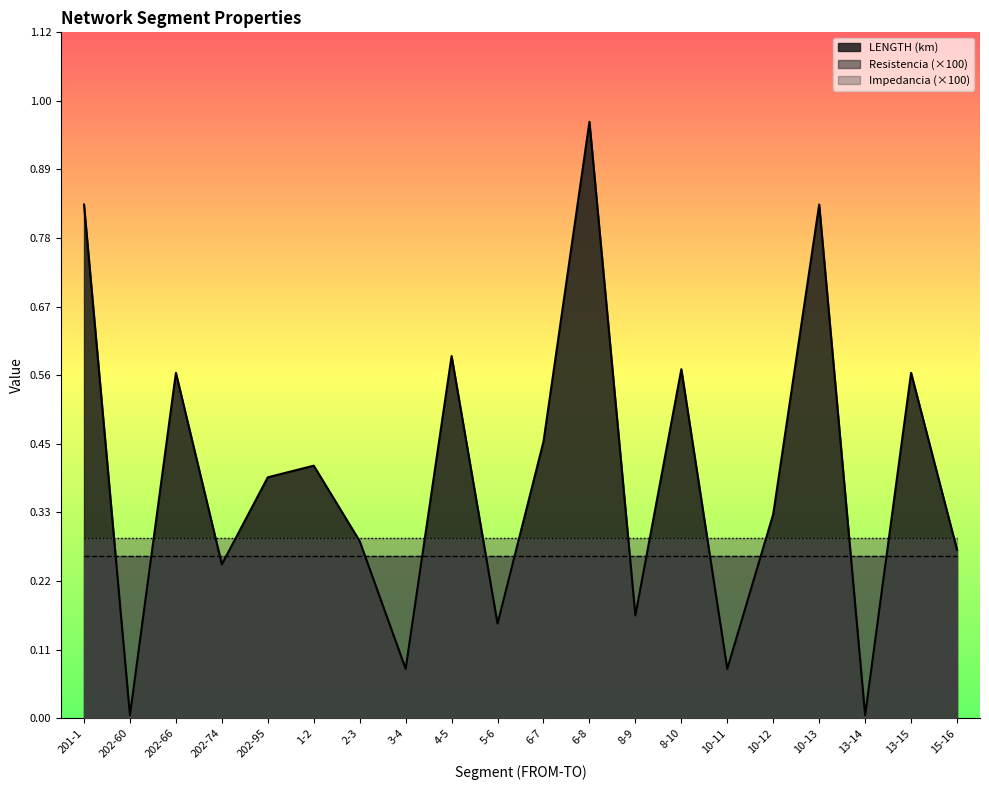

How many lines are shown in the chart?

3